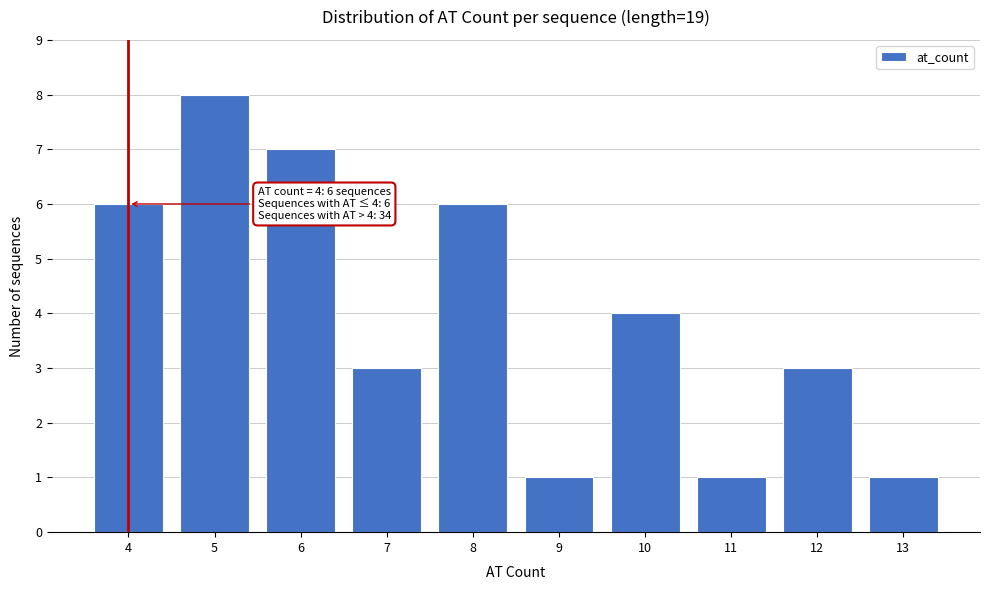

Reading left to right, what are all the values shown in this chart?

4=6	5=8	6=7	7=3	8=6	9=1	10=4	11=1	12=3	13=1